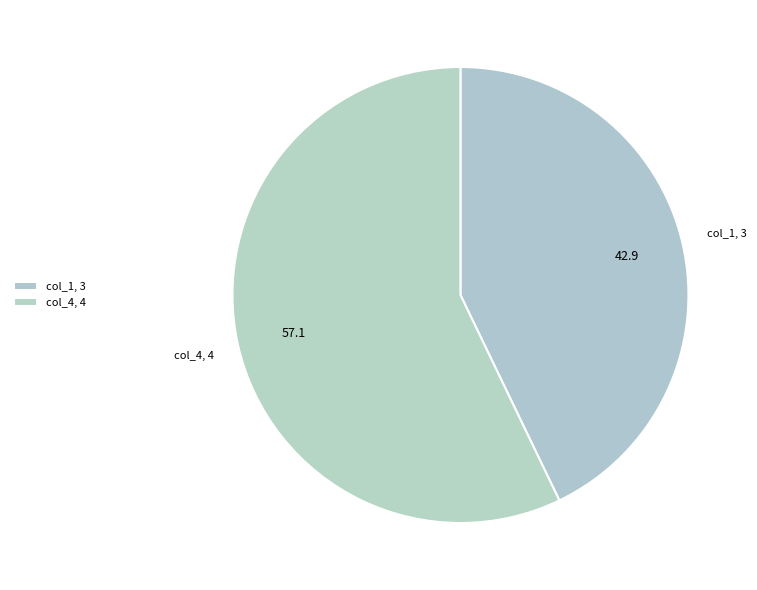

How many slices are in this pie chart?

2